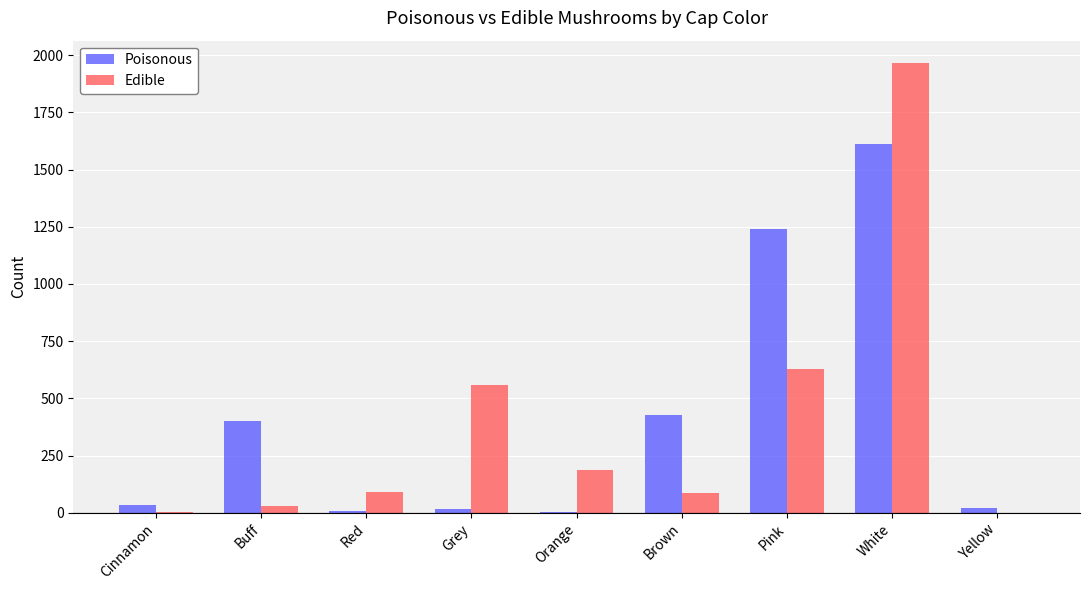

What is the spread (max minus min) of values at Cinnamon?

30